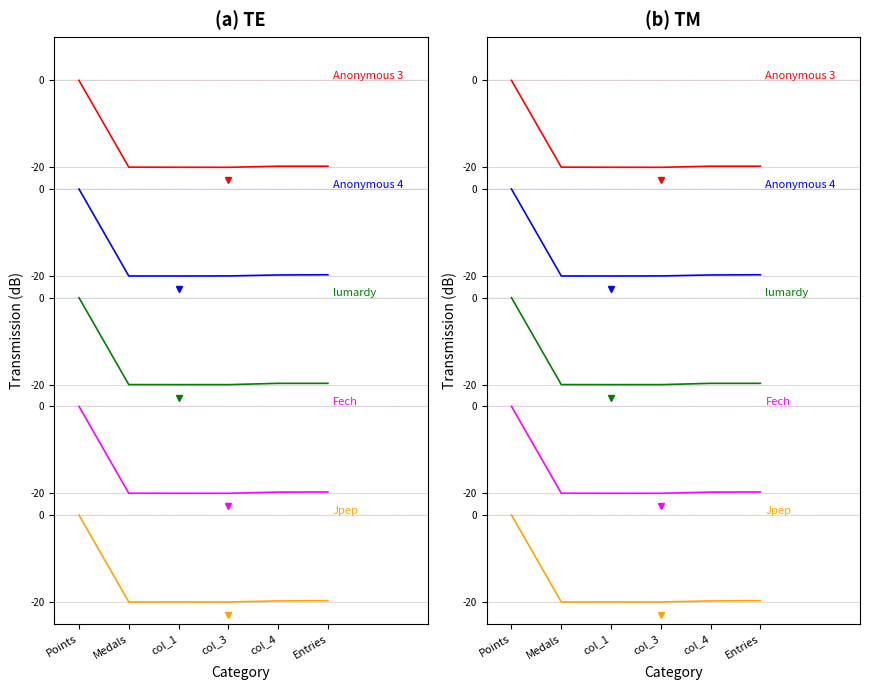

True or false: Anonymous 3 and Anonymous 4 cross at least once.

False